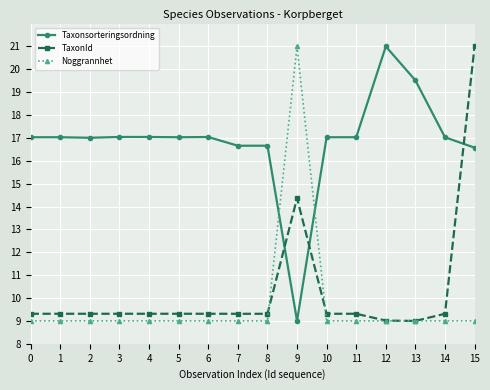

Which series has the largest total across all categories?

Taxonsorteringsordning